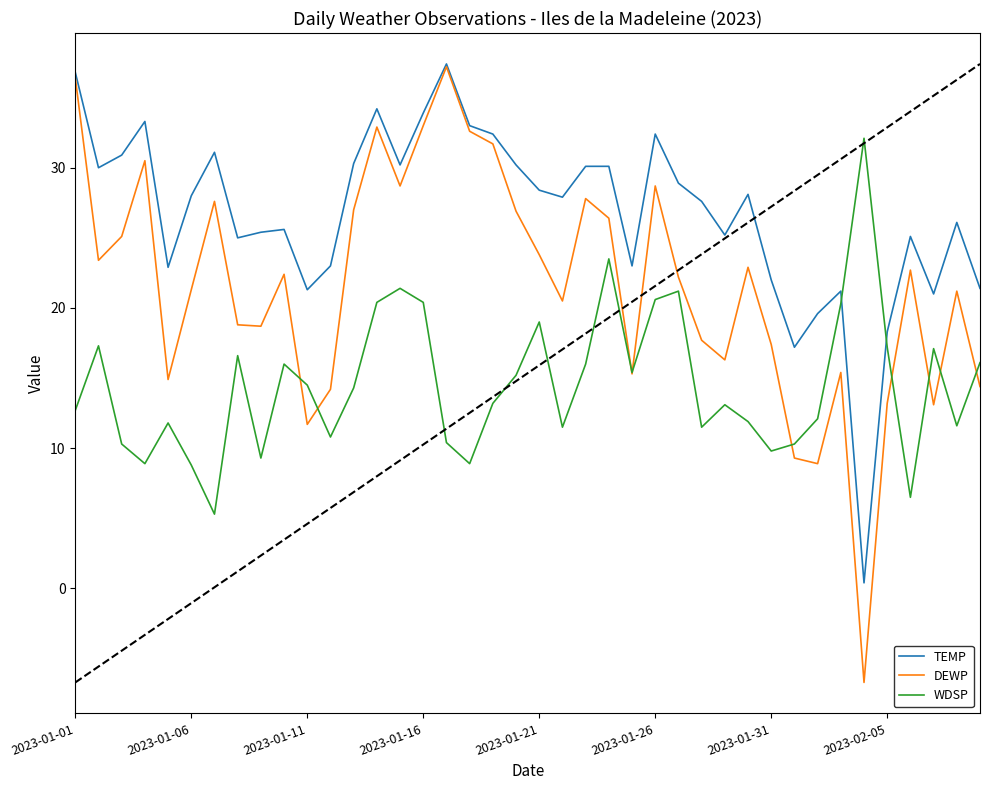

List the series in order of their overall mean, lowest first.

WDSP, DEWP, TEMP